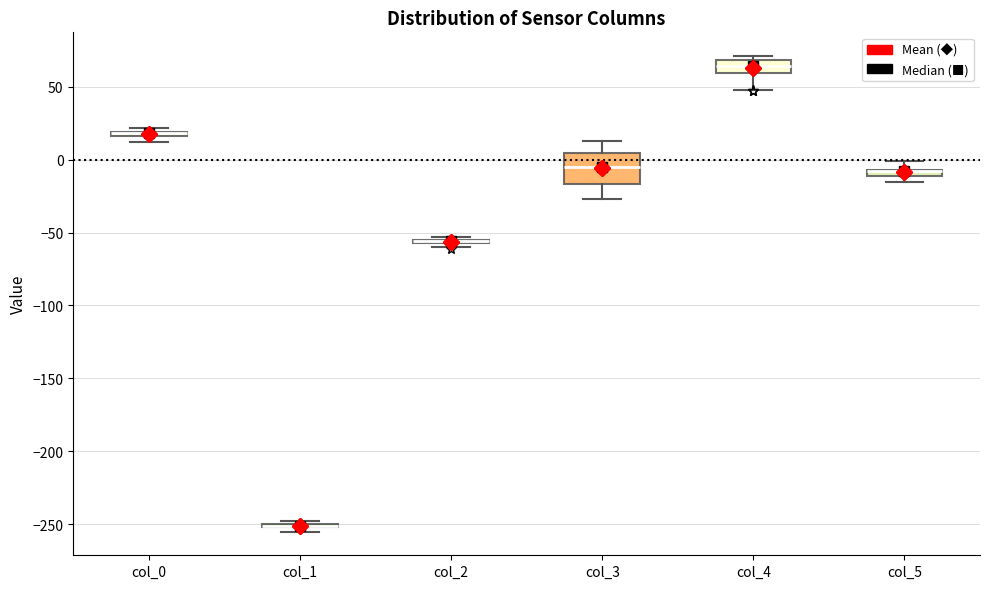

Comparing the boxes themselves (not the whiskers), which one is the tallest?

col_3